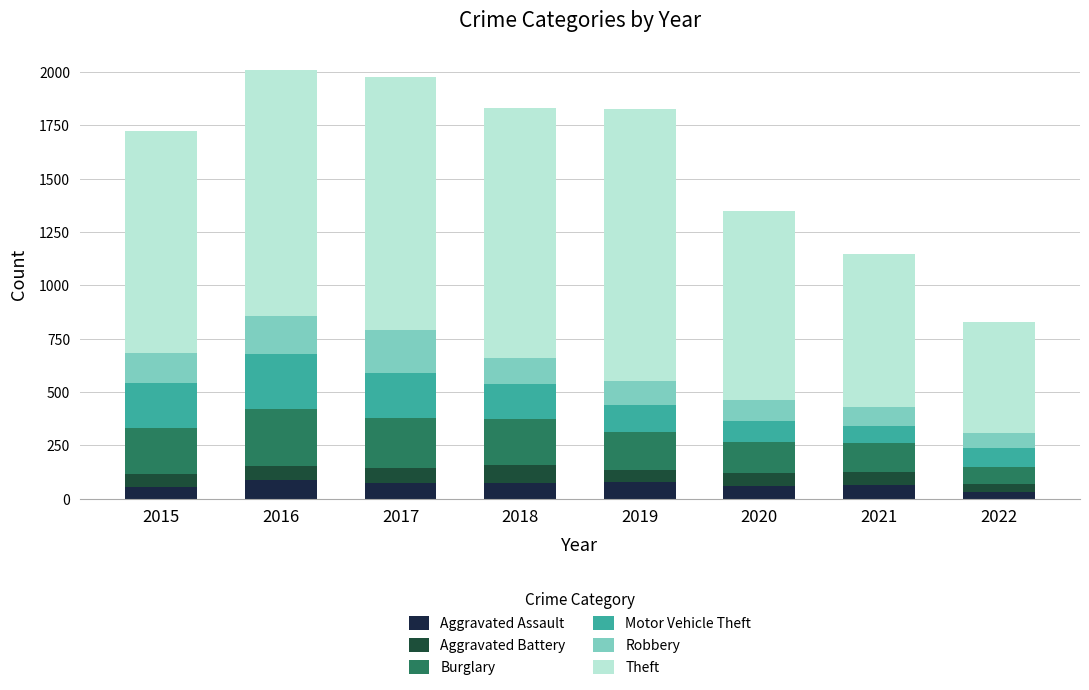

What are all the series names shown in the legend?

Aggravated Assault, Aggravated Battery, Burglary, Motor Vehicle Theft, Robbery, Theft